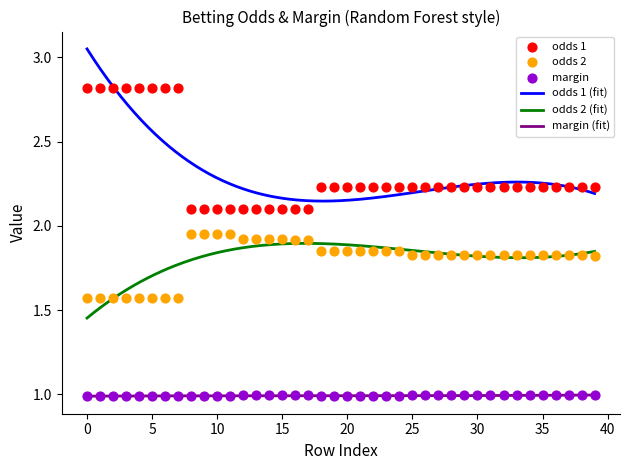

Which series has the widest spread of Y values?

odds 1